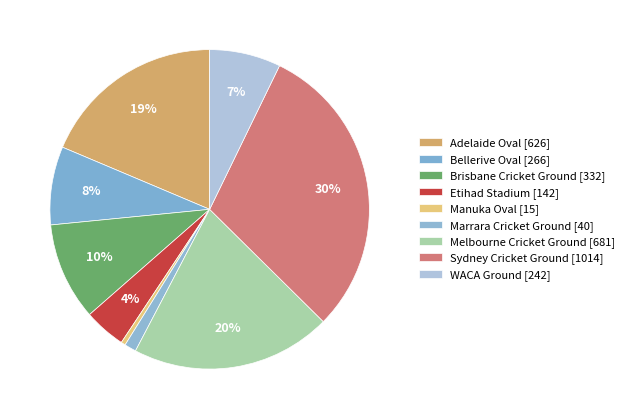

Is there a majority slice in this chart?

No